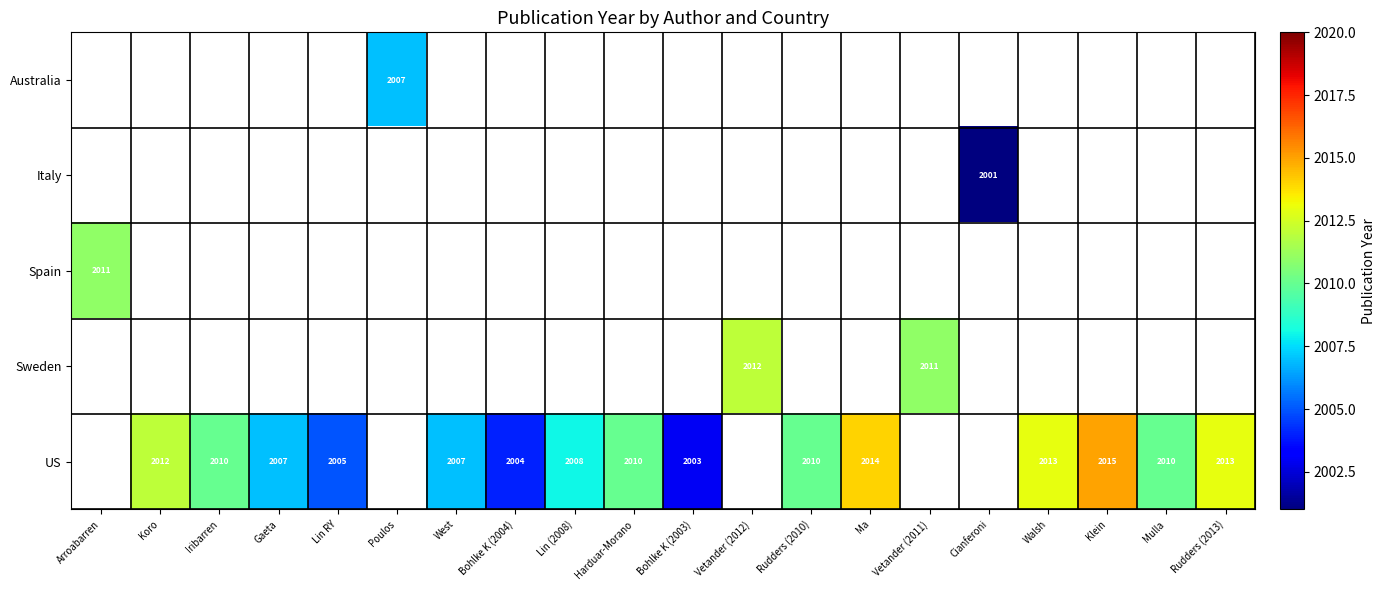

Which category has the highest value across all series?

Klein